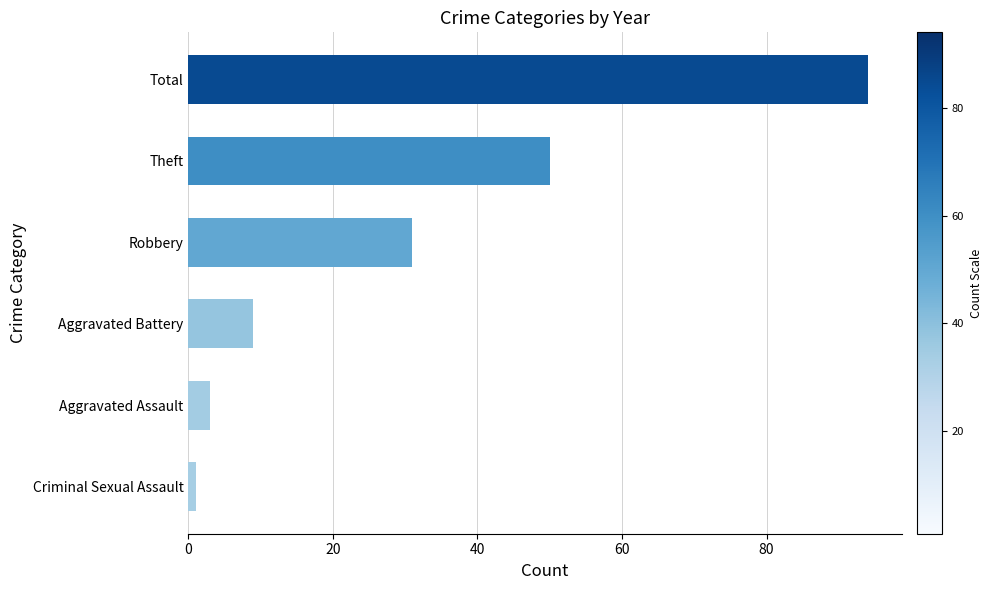

Between Robbery and Aggravated Battery, which is larger?

Robbery